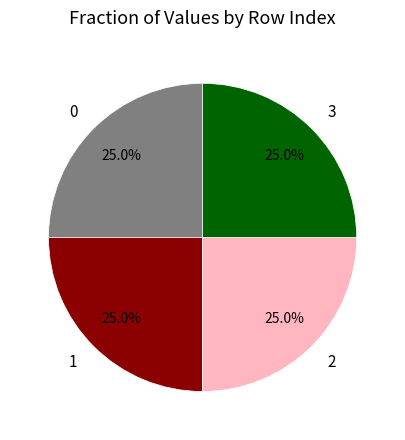

Does 3 represent more than half of the total?

No